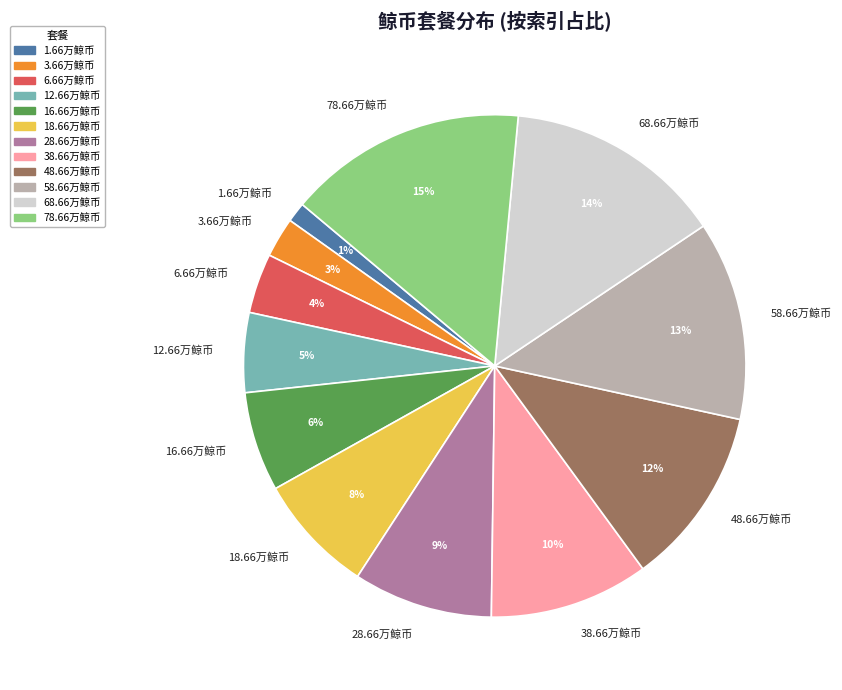

Combined, do 68.66万鲸币 and 78.66万鲸币 account for over 50%?

No